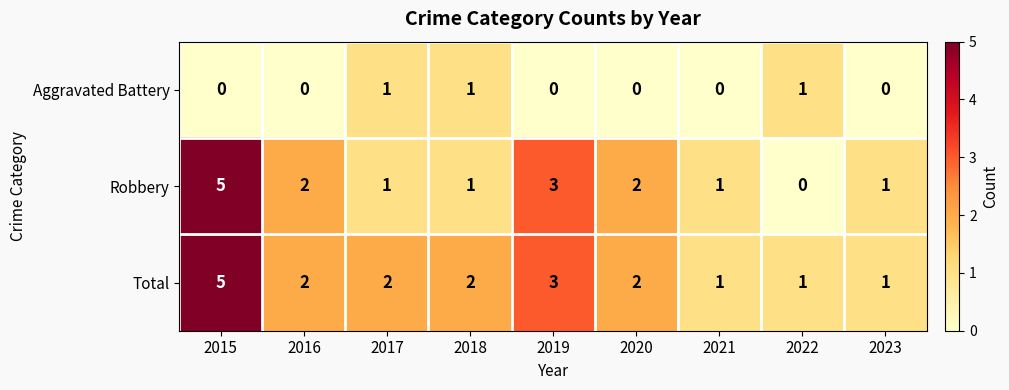

Which series has the widest spread of values?

Robbery